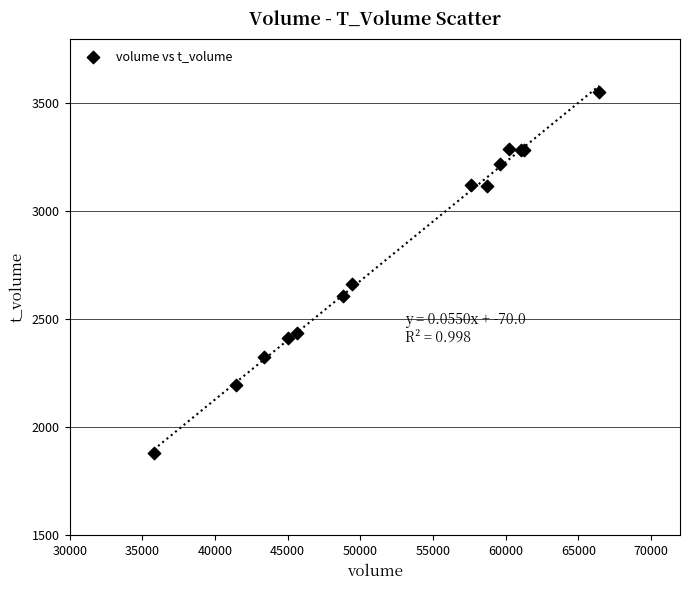

What Y value in the scatter plot is closest to 2716?

2663